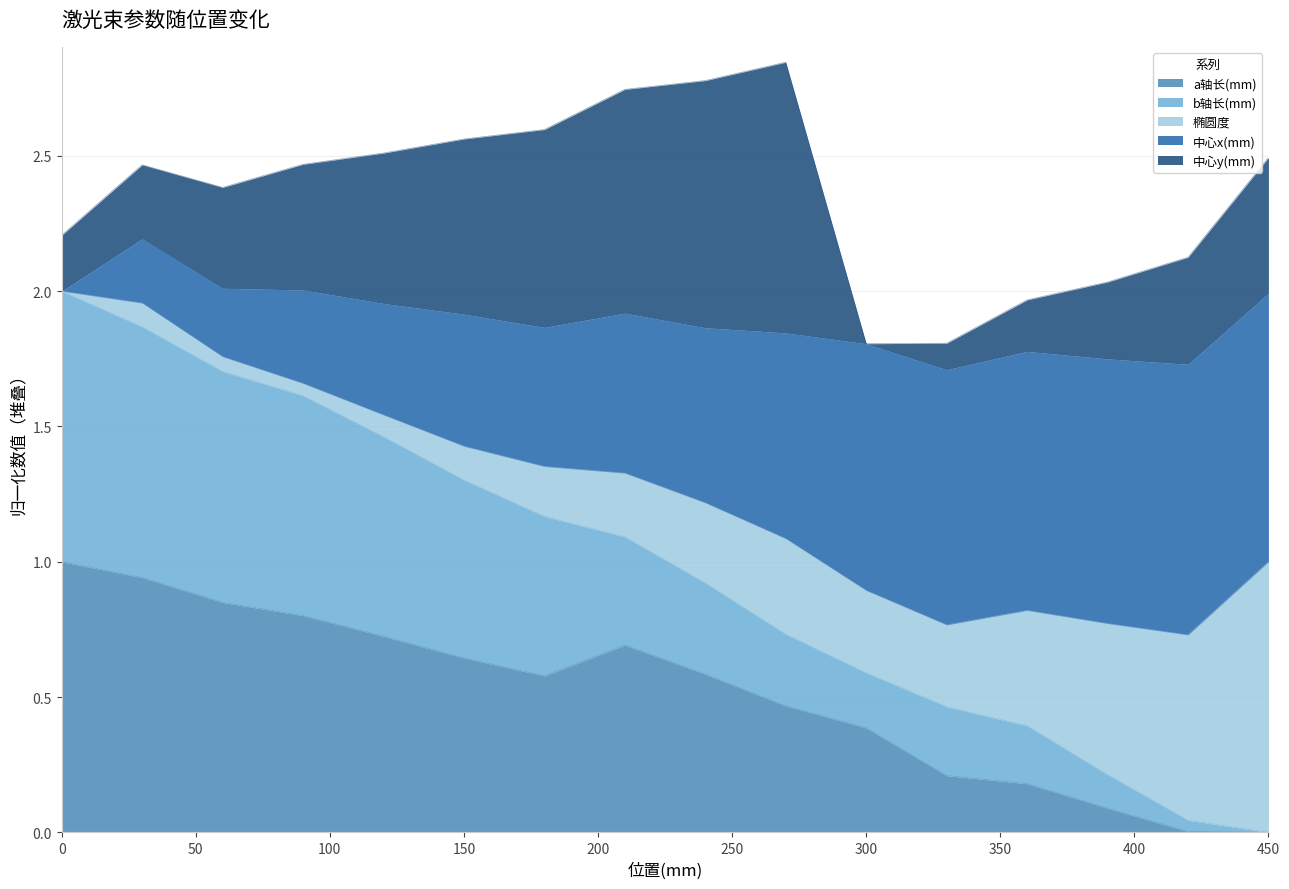

Does the chart display data point markers on the line(s)?

No